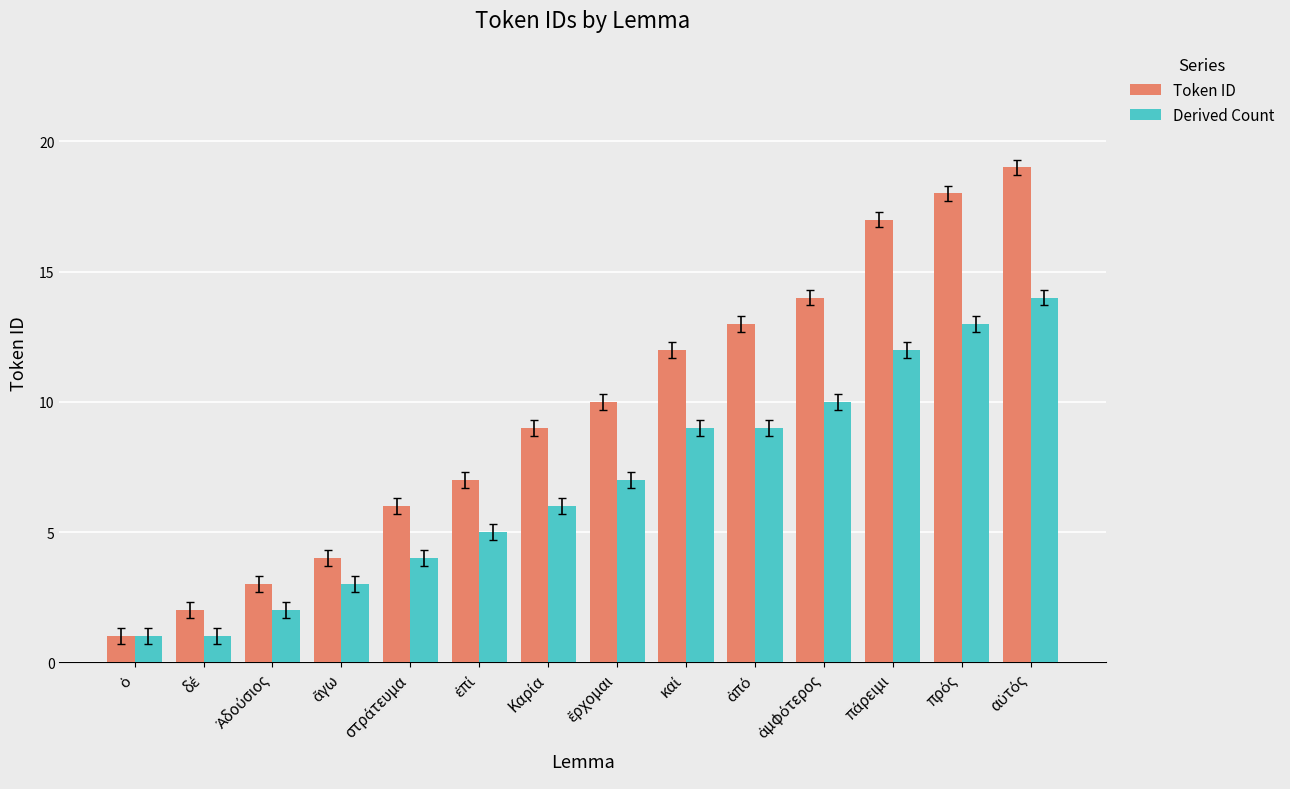

What is the maximum value for Token ID?

19